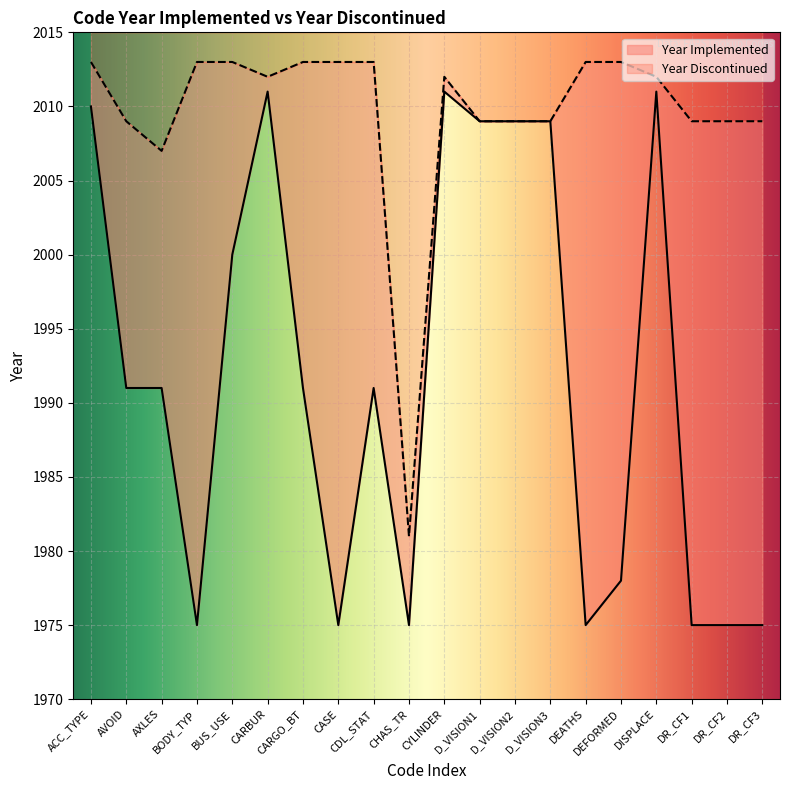

At which category does the chart reach its peak across all series?

CARBUR